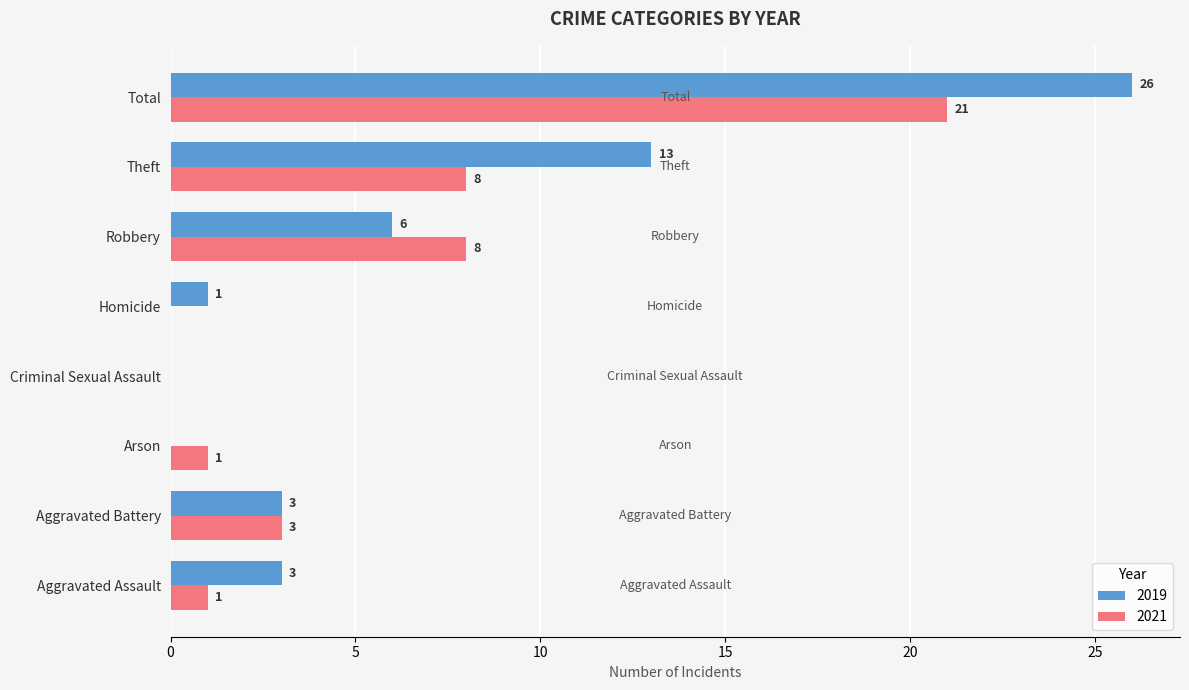

What is the difference between the 2021 values at Homicide and Robbery?

8